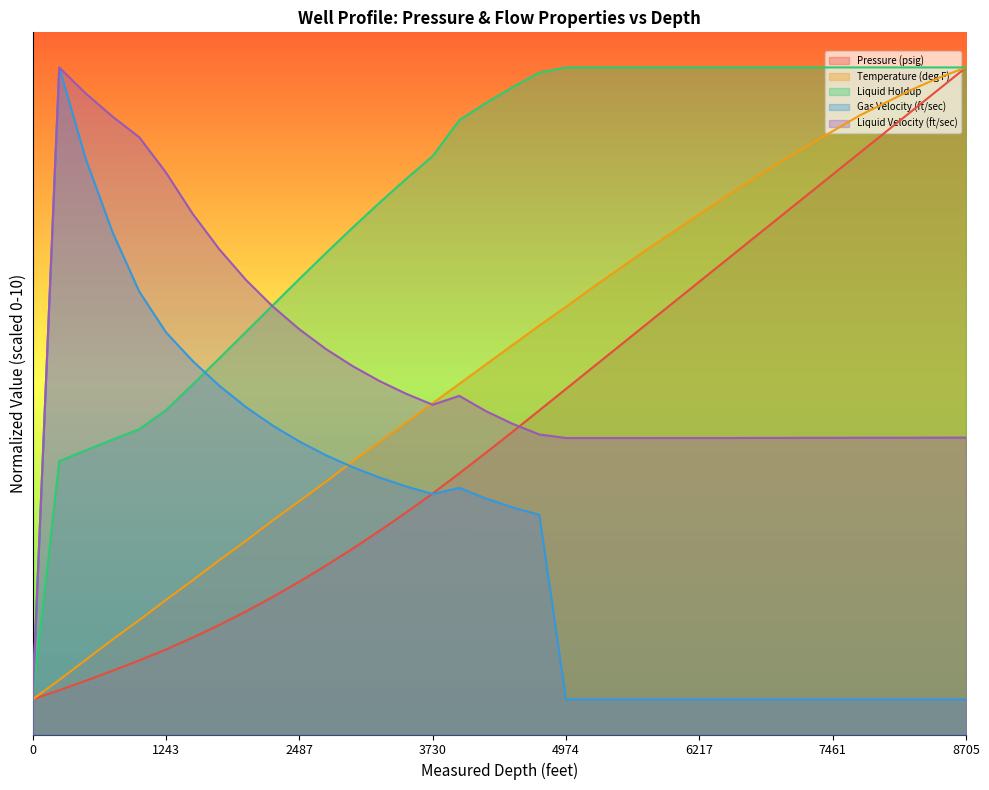

Rank the categories by Temperature (deg F) value from highest to lowest.

8705.1, 8456.4, 8207.7, 7959.0, 7710.3, 7461.5, 7212.8, 6964.1, 6715.4, 6466.7, 6217.9, 5969.2, 5720.5, 5471.8, 5223.1, 4974.4, 4725.6, 4476.9, 4228.2, 3979.5, 3730.8, 3482.1, 3233.3, 2984.6, 2735.9, 2487.2, 2238.5, 1989.7, 1741.0, 1492.3, 1243.6, 994.9, 746.2, 497.4, 248.7, 0